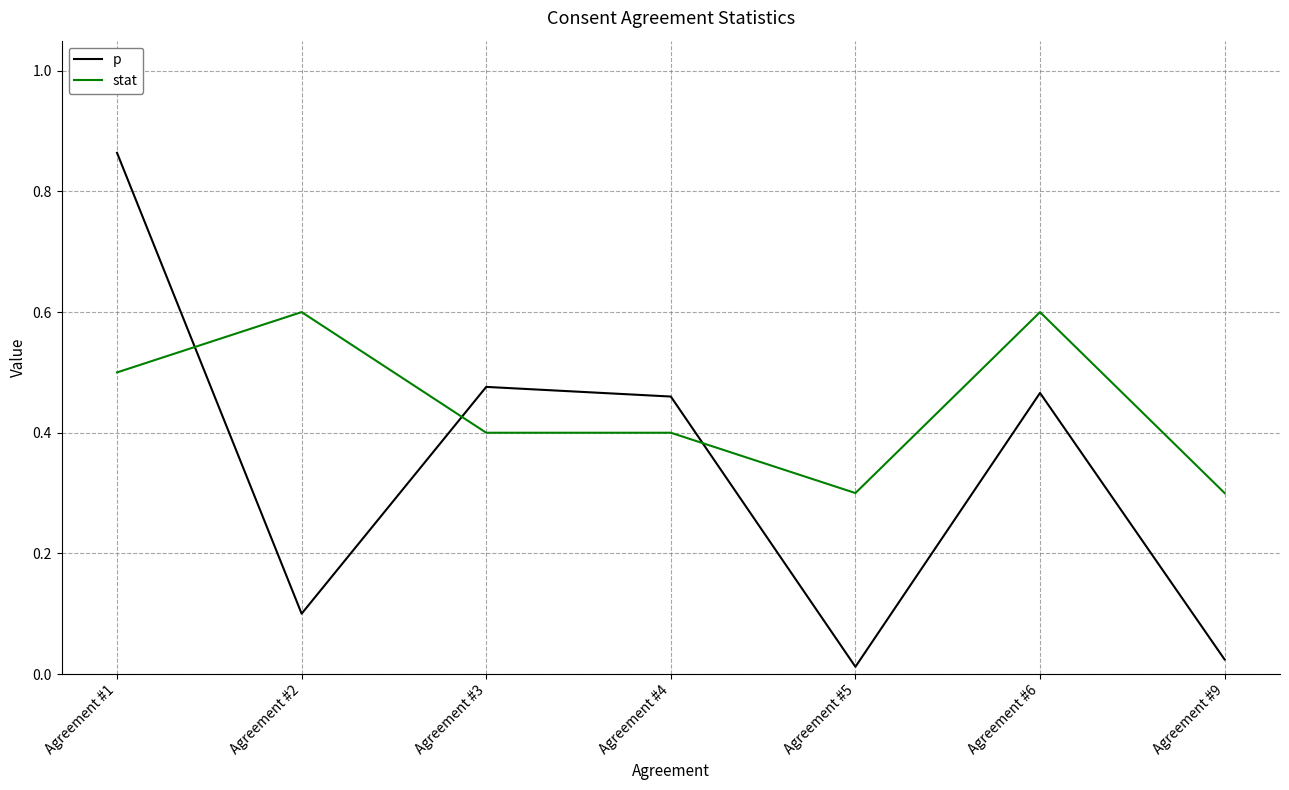

What is the difference between the highest and lowest values at Agreement #4?

0.1